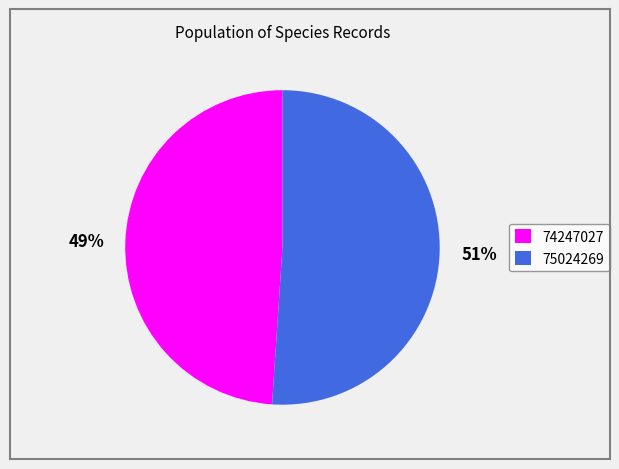

Is the sum of 75024269 and 74247027 greater than half?

Yes